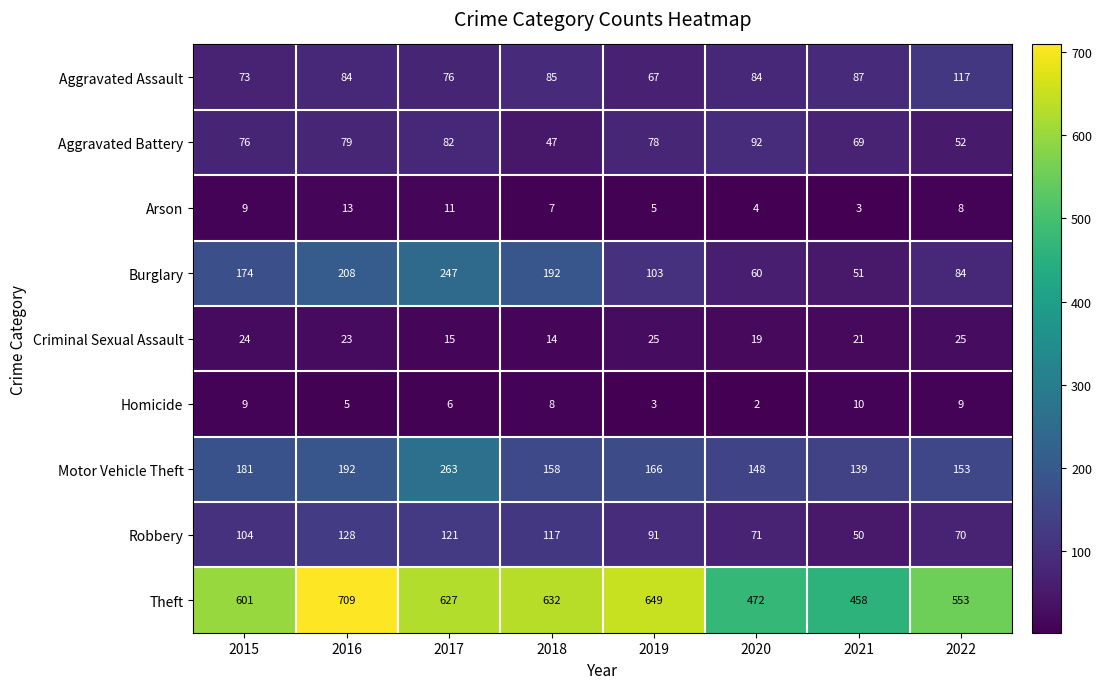

True or false: Theft has a value of 649 at 2019.

True